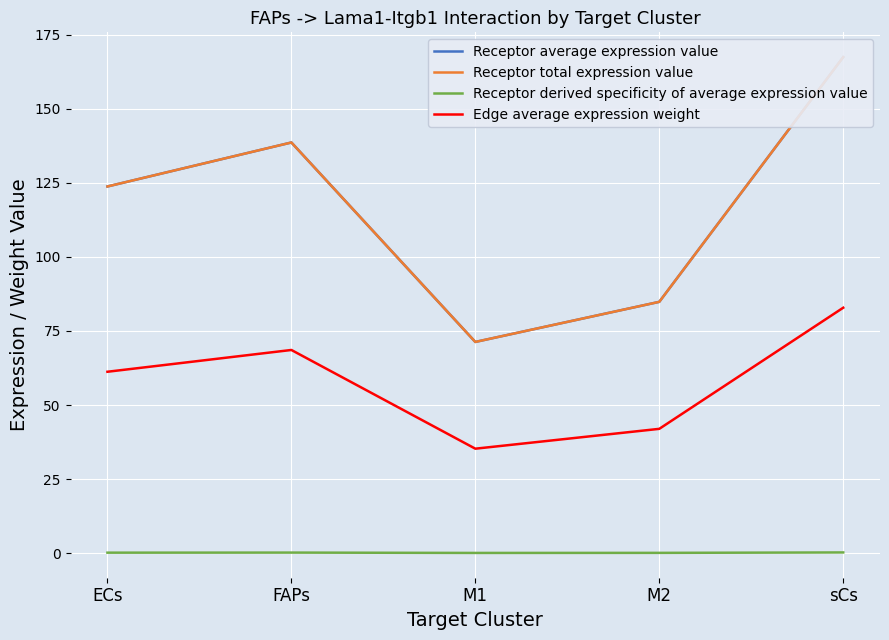

At which category is the sum across all series the highest?

sCs